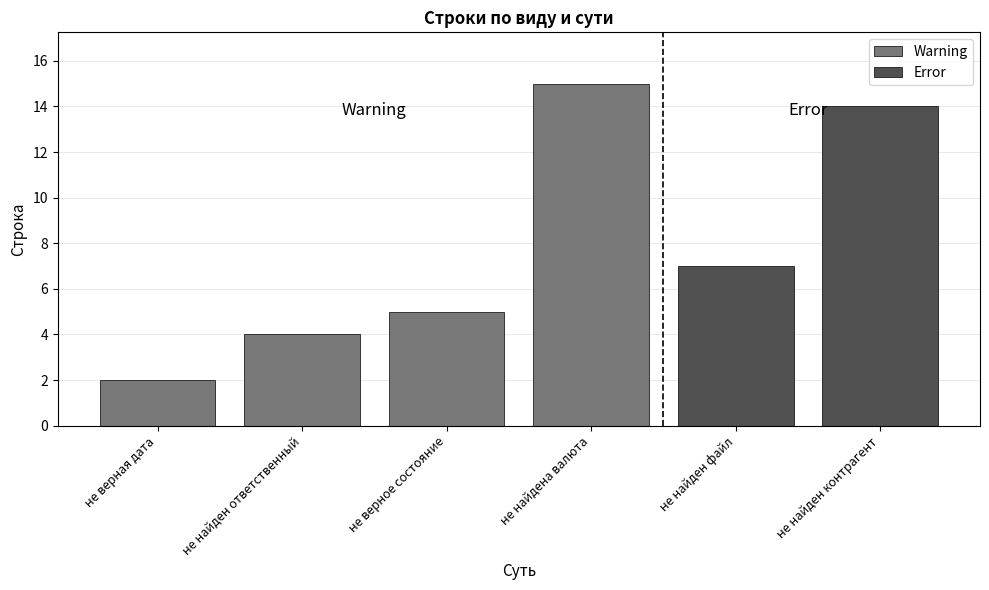

At which label does the data first exceed 5?

не найдена валюта